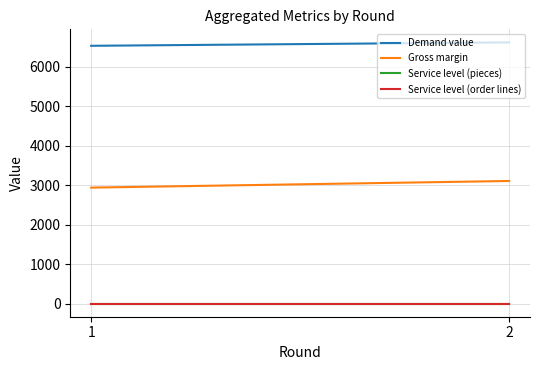

Where does the Demand value series first go above 6613?

2